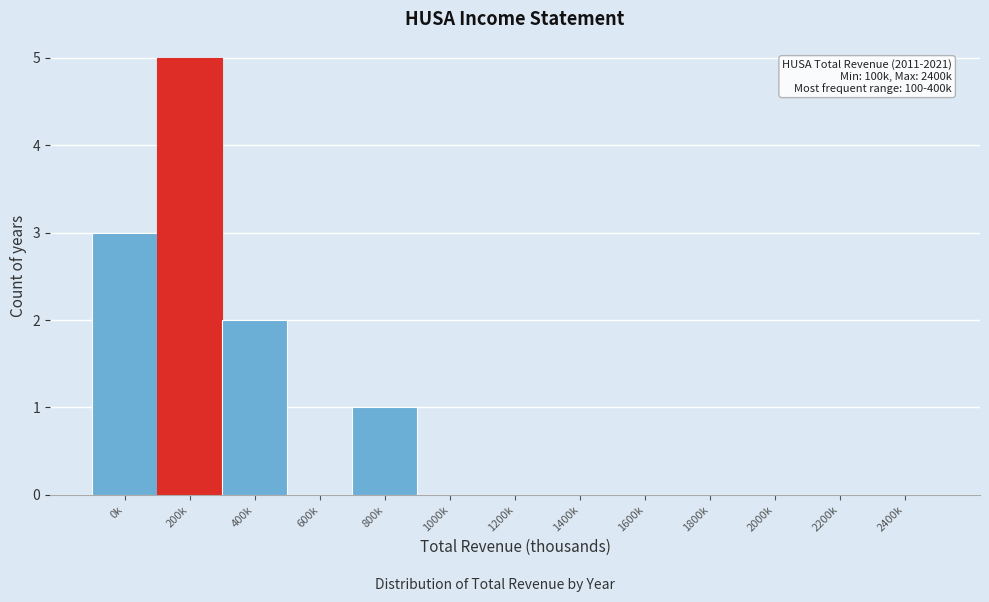

Reading right to left, what are all the values shown in this chart?

2400k=0	2200k=0	2000k=0	1800k=0	1600k=0	1400k=0	1200k=0	1000k=0	800k=1	600k=0	400k=2	200k=5	0k=3